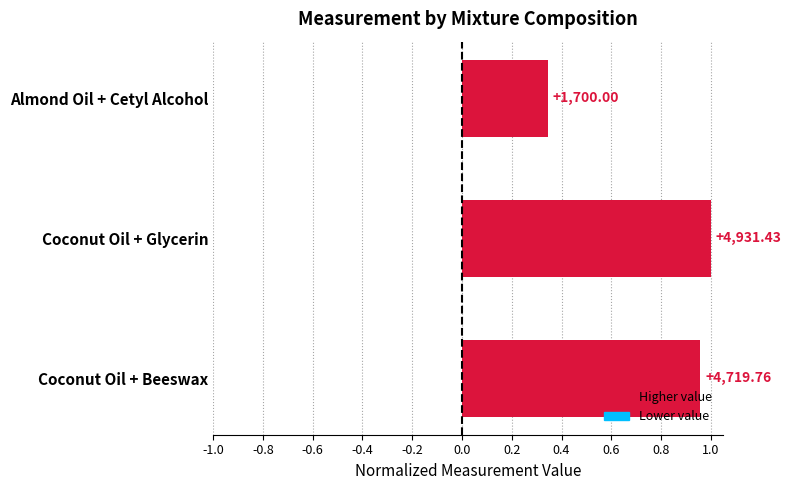

Does the chart contain any negative values?

No